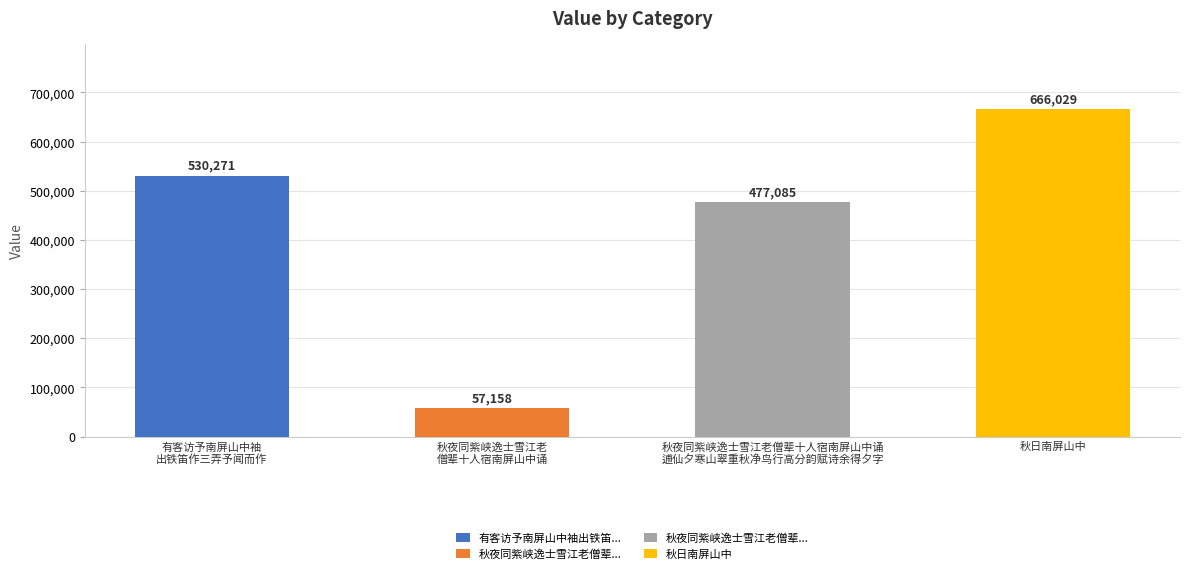

Rank the categories by value from highest to lowest.

秋日南屏山中, 有客访予南屏山中袖
出铁笛作三弄予闻而作, 秋夜同紫峡逸士雪江老僧辈十人宿南屏山中诵
逋仙夕寒山翠重秋净鸟行高分韵赋诗余得夕字, 秋夜同紫峡逸士雪江老
僧辈十人宿南屏山中诵